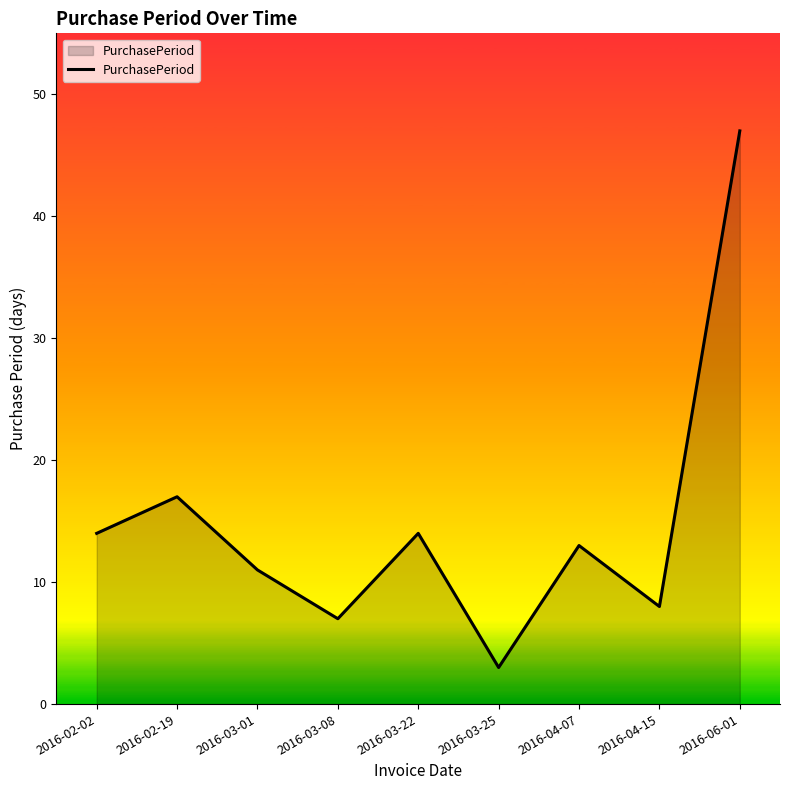

What position from the right is 2016-04-15?

2